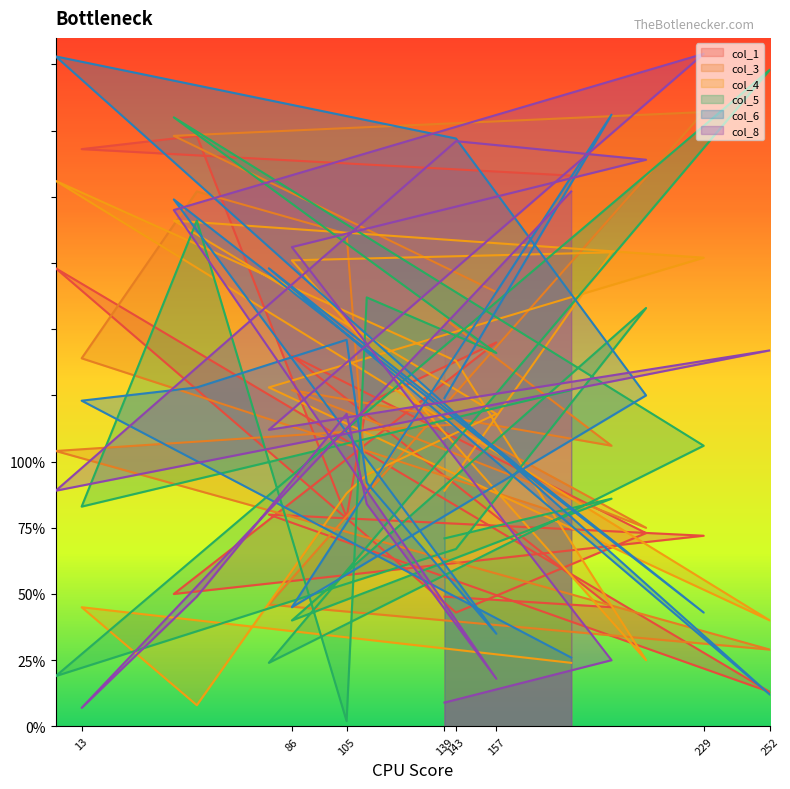

Is it true that col_6 equals 67 at 105?

False